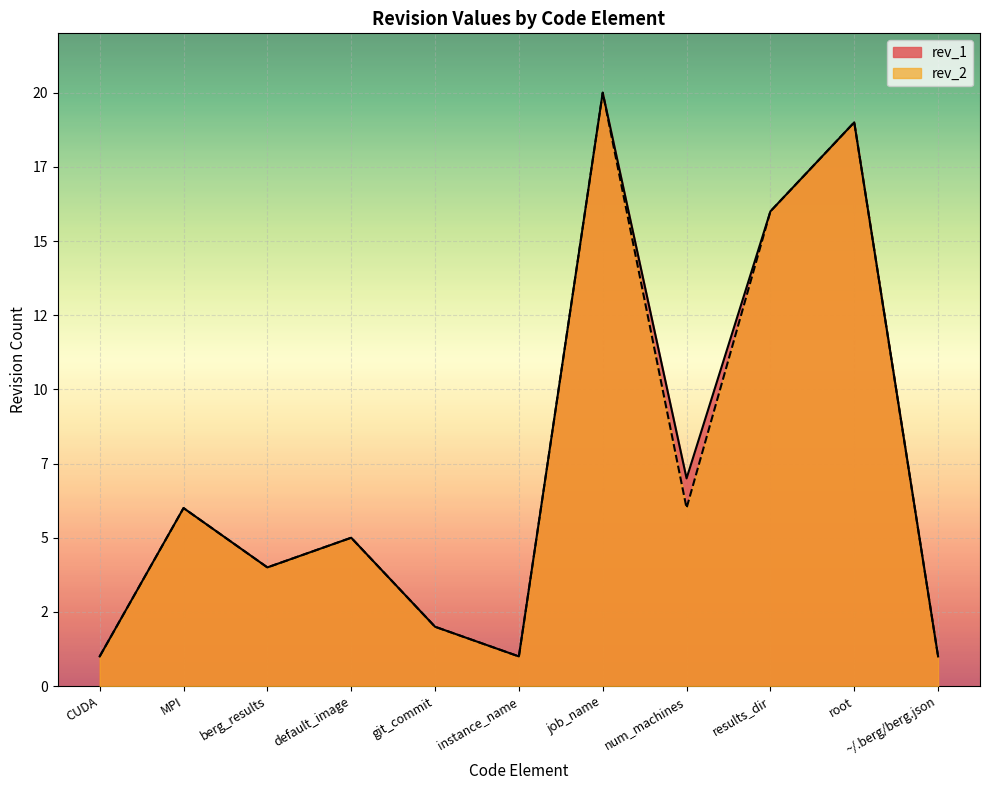

Reading left to right, extract all data points from this chart.

rev_2: 1	6	4	5	2	1	20	6	16	19	1
rev_1: 1	6	4	5	2	1	20	7	16	19	1